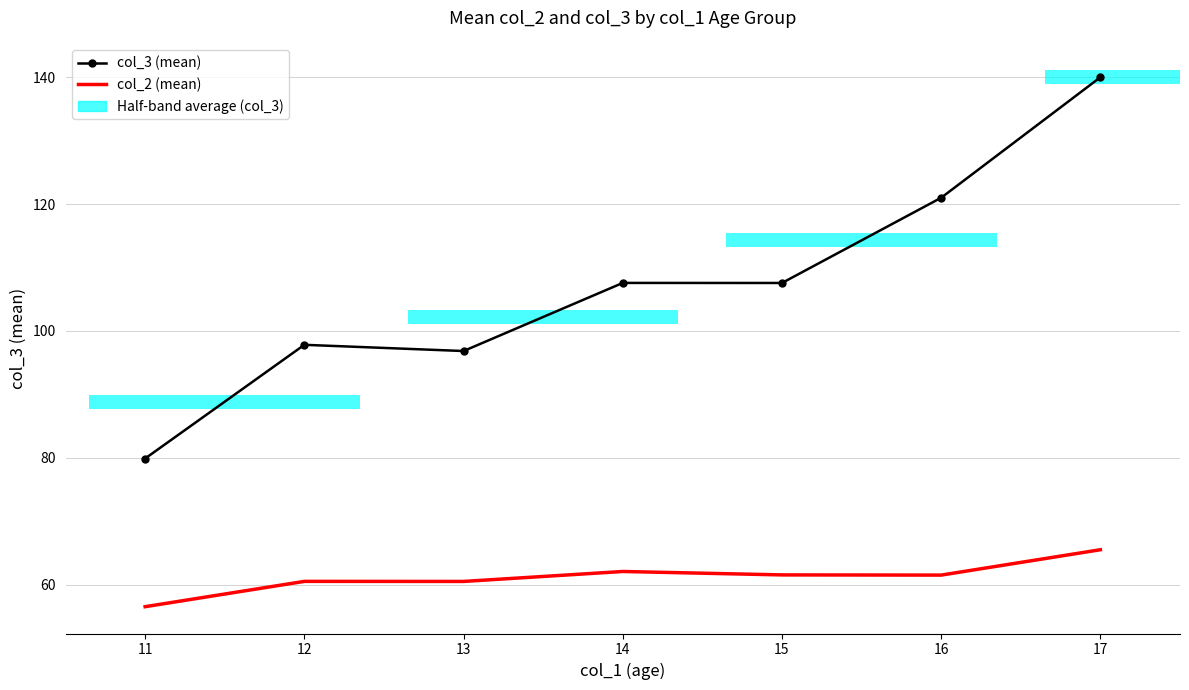

Reading left to right, what are all the values shown in this chart?

col_3 (mean): 79.9	97.8	96.8	107.6	107.6	121.0	140.0
col_2 (mean): 56.5	60.5	60.5	62.1	61.5	61.5	65.5